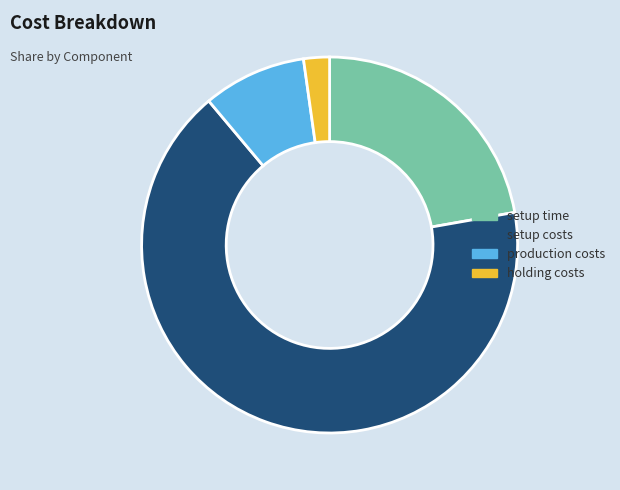

Which slice is the smallest?

holding costs